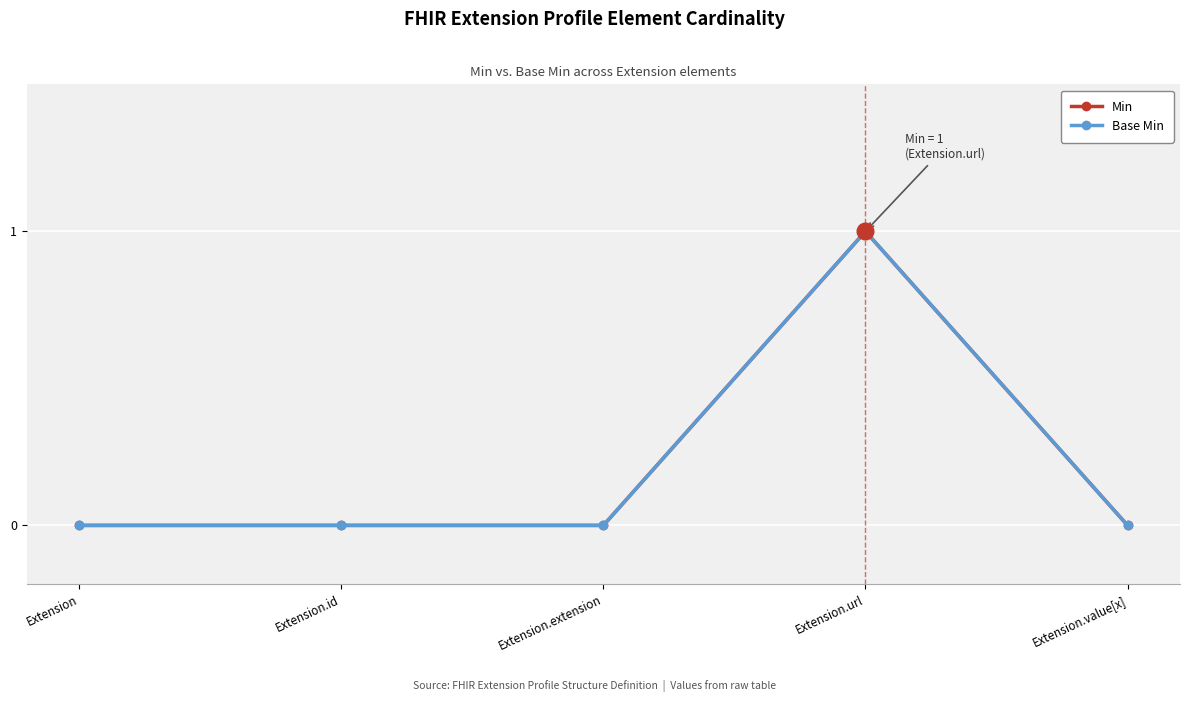

True or false: Base Min and Min cross at least once.

False